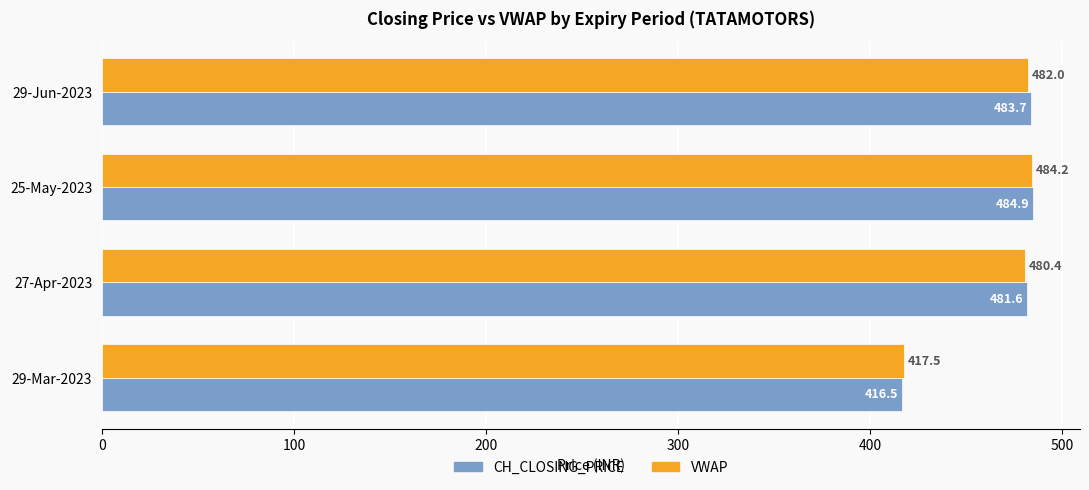

What is the minimum value shown in the chart?

416.5